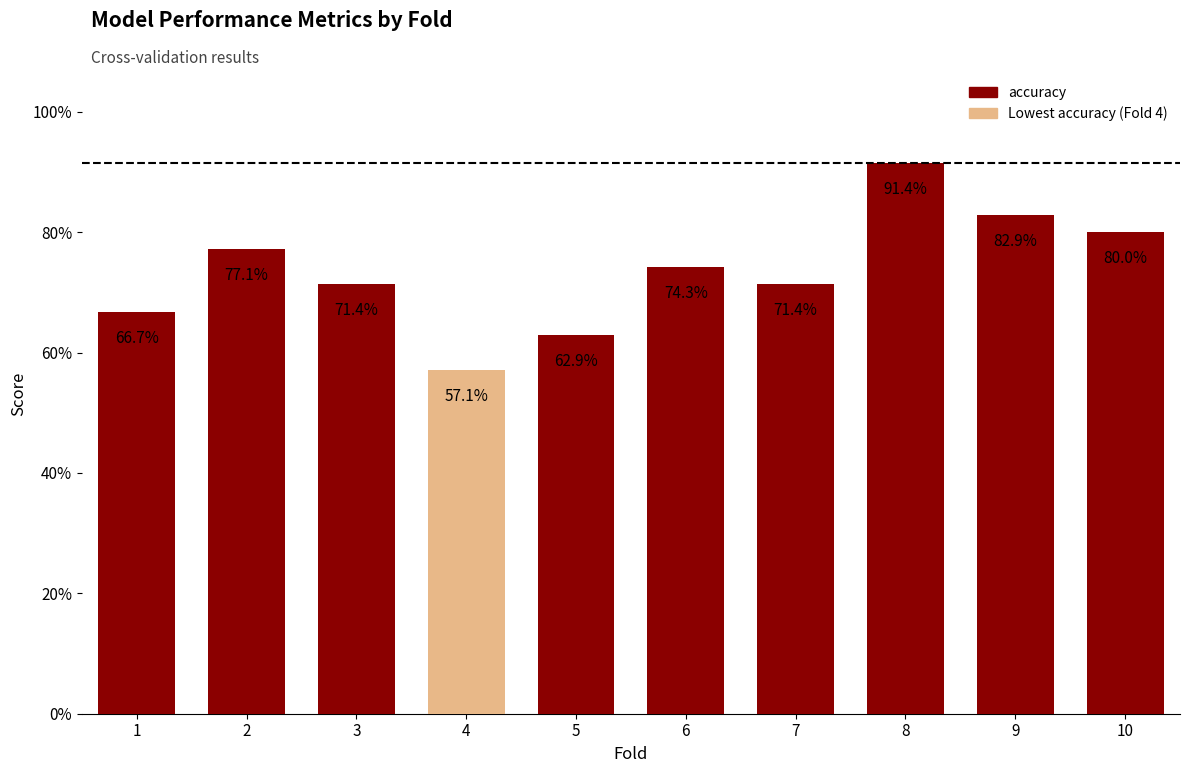

What is the minimum value shown in the chart?

0.6